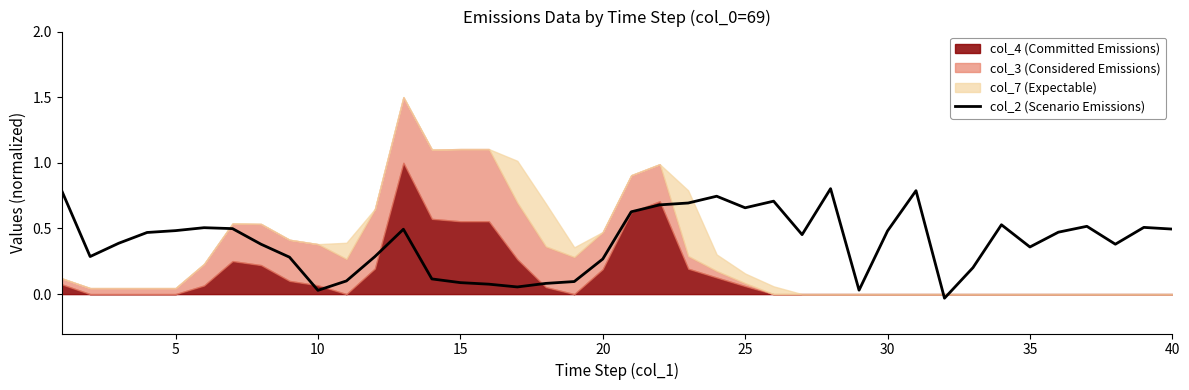

How many interior local valleys (lower than both neighbors) does the data have?

9